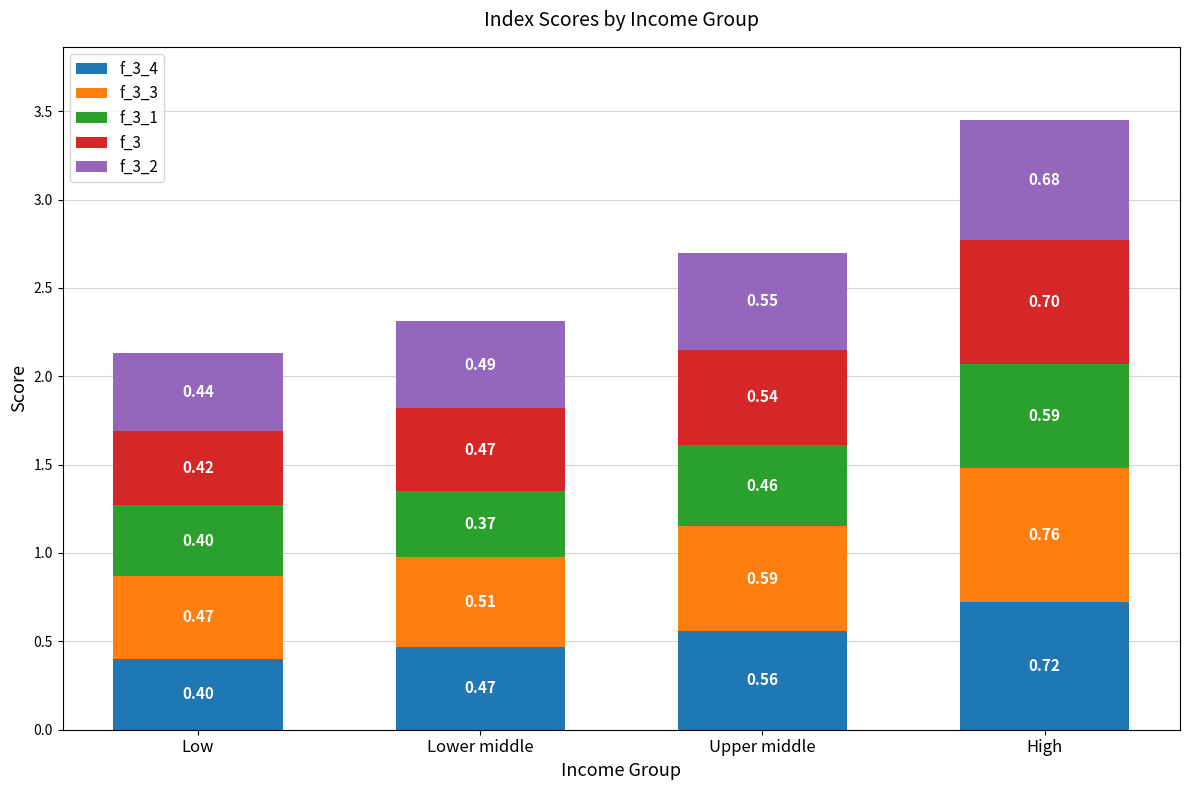

What is the total value across all series at Upper middle?

2.7